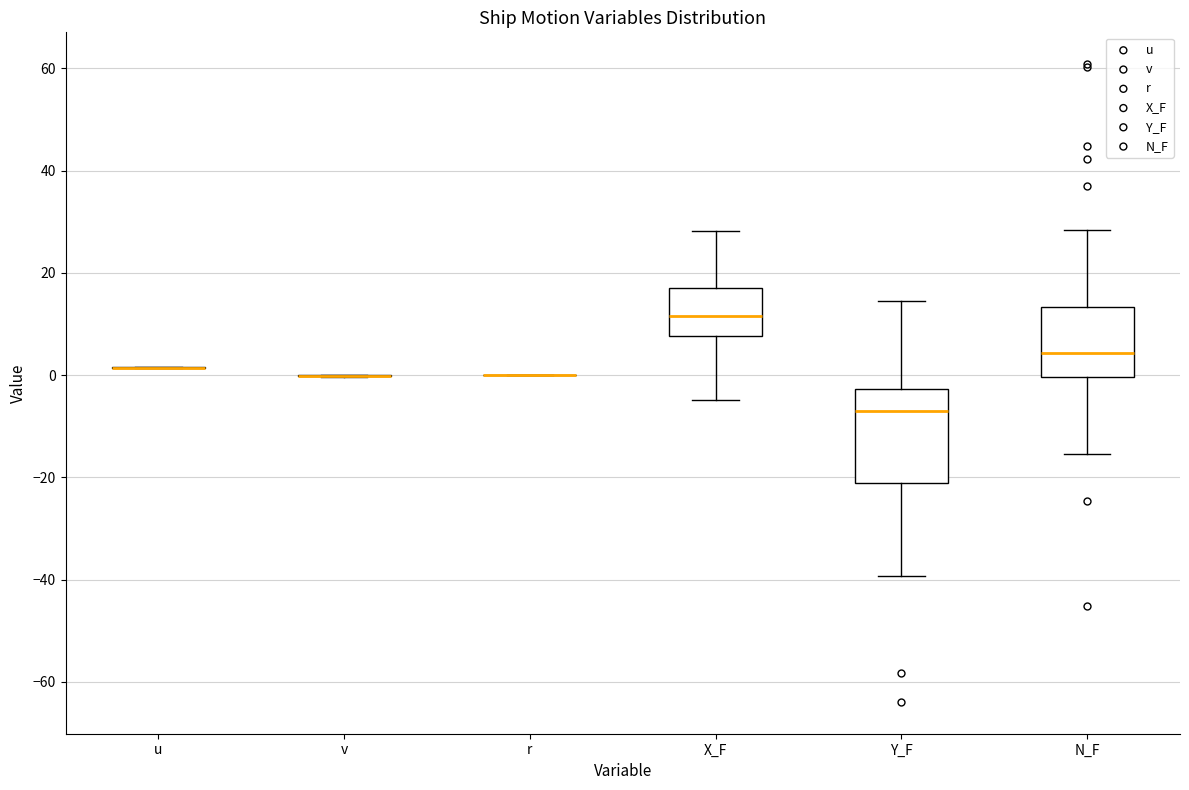

Reading left to right, transcribe this box plot: for each box, give where its median line is, the range the box spans, and where its two whiskers end, as read against the y-axis. The values are not printed on the chart, so give them approximately, as read against the axis.

u: box collapsed to a line at 2, whiskers 2 to 2
v: box collapsed to a line at 0, whiskers 0 to 0
r: box collapsed to a line at 0, whiskers 0 to 0
X_F: median 12, box 8 to 18, whiskers -4 to 28
Y_F: median -8, box -22 to -2, whiskers -40 to 14
N_F: median 4, box 0 to 14, whiskers -16 to 28